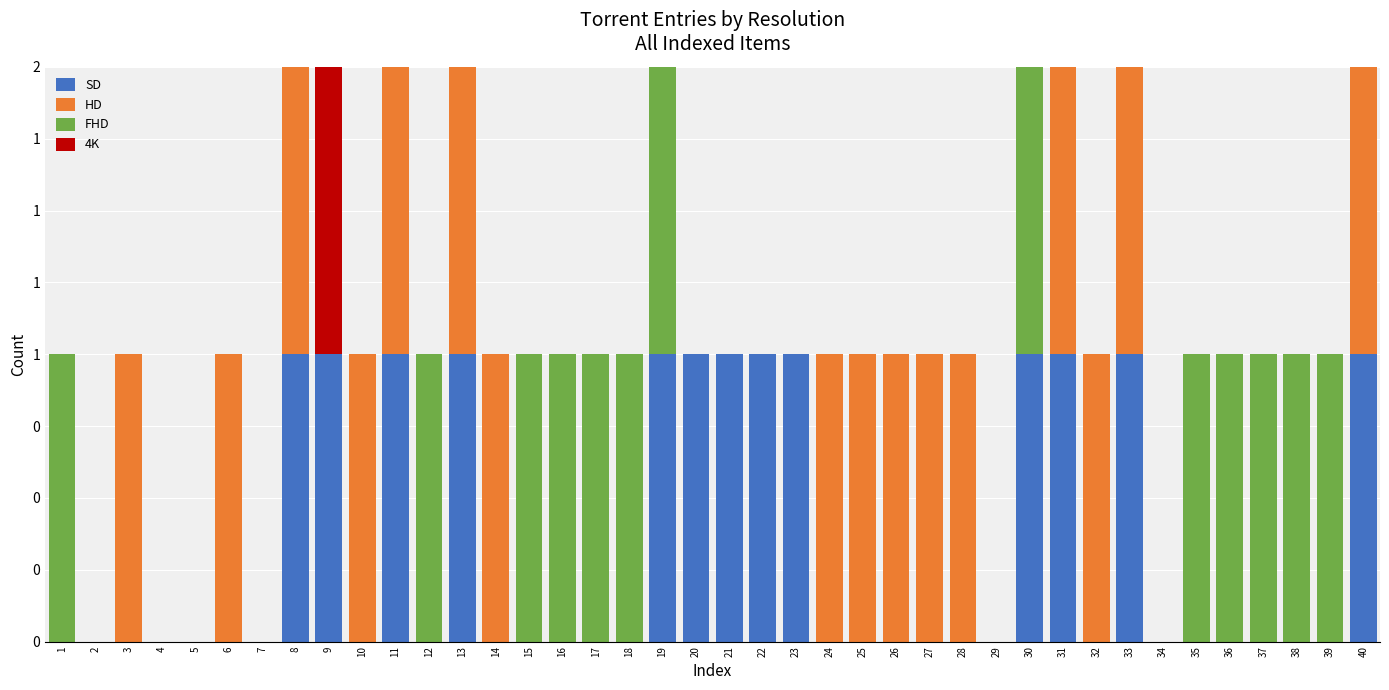

Are the bars horizontal?

No